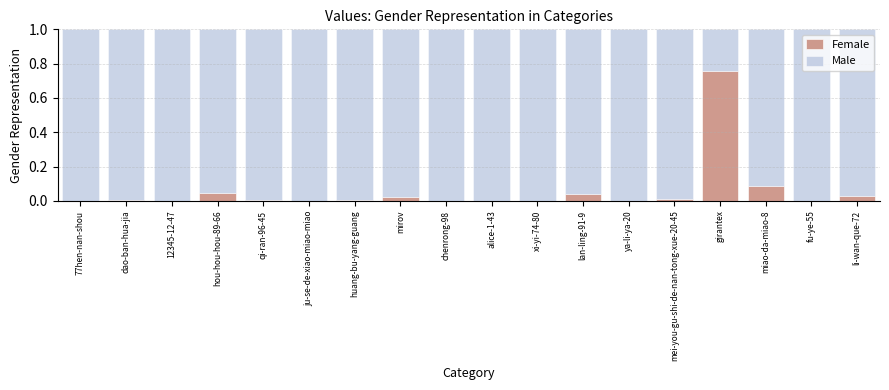

Is it true that Female equals 0.0 at ya-li-ya-20?

True